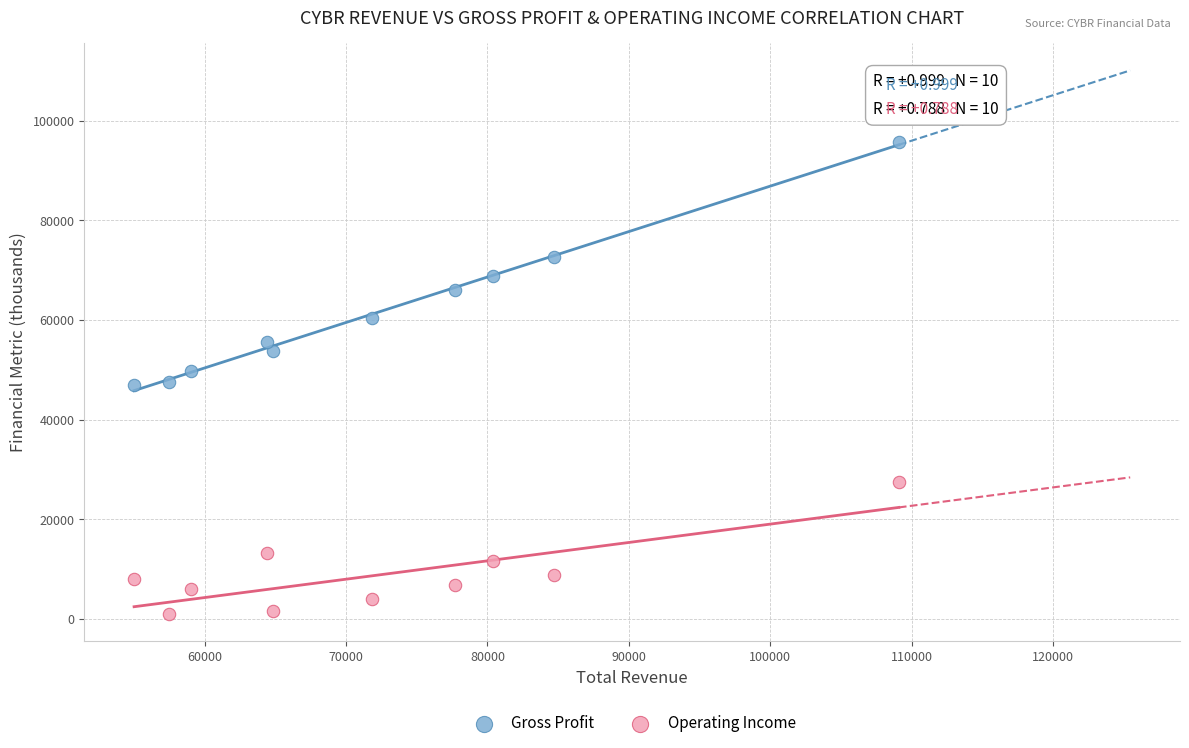

Which series contains the lowest Y value?

Operating Income